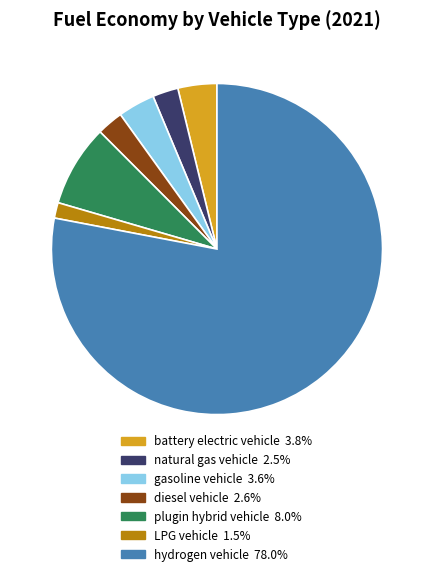

Do LPG vehicle and natural gas vehicle together represent more than half of the pie?

No